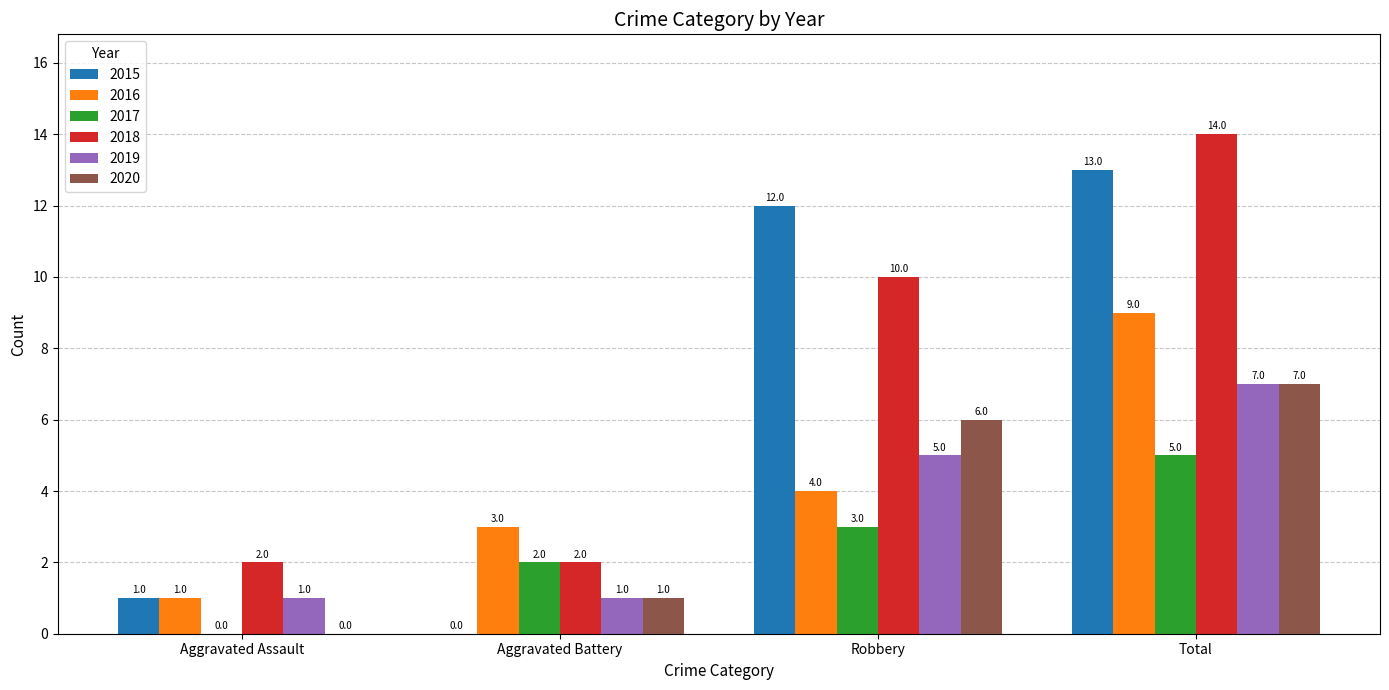

What is the sum of all 2017 values?

10